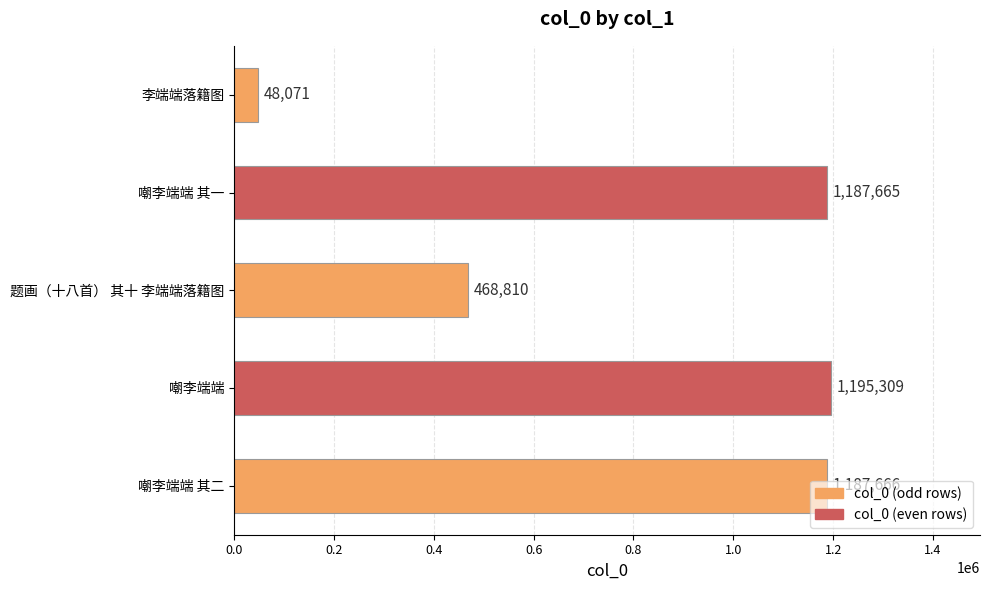

The value at 嘲李端端 其一 is 1672729. True or false?

False